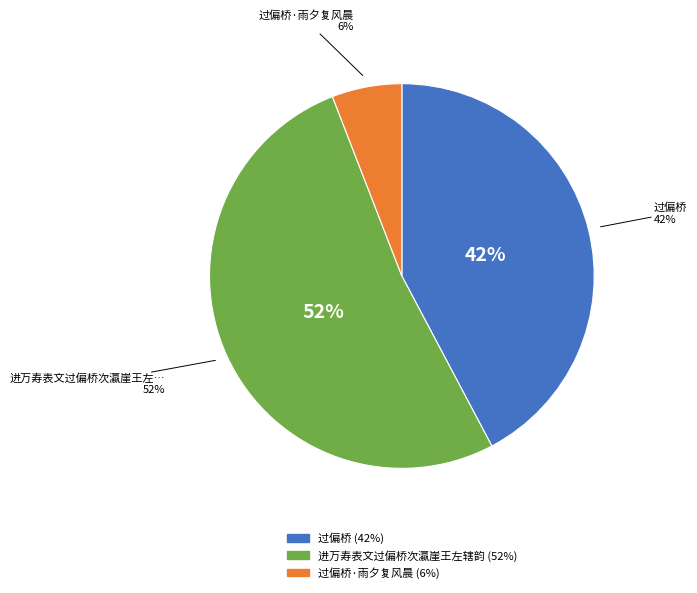

To the nearest percent, what portion does 进万寿表文过偏桥次瀛崖王左辖韵 represent?

52%